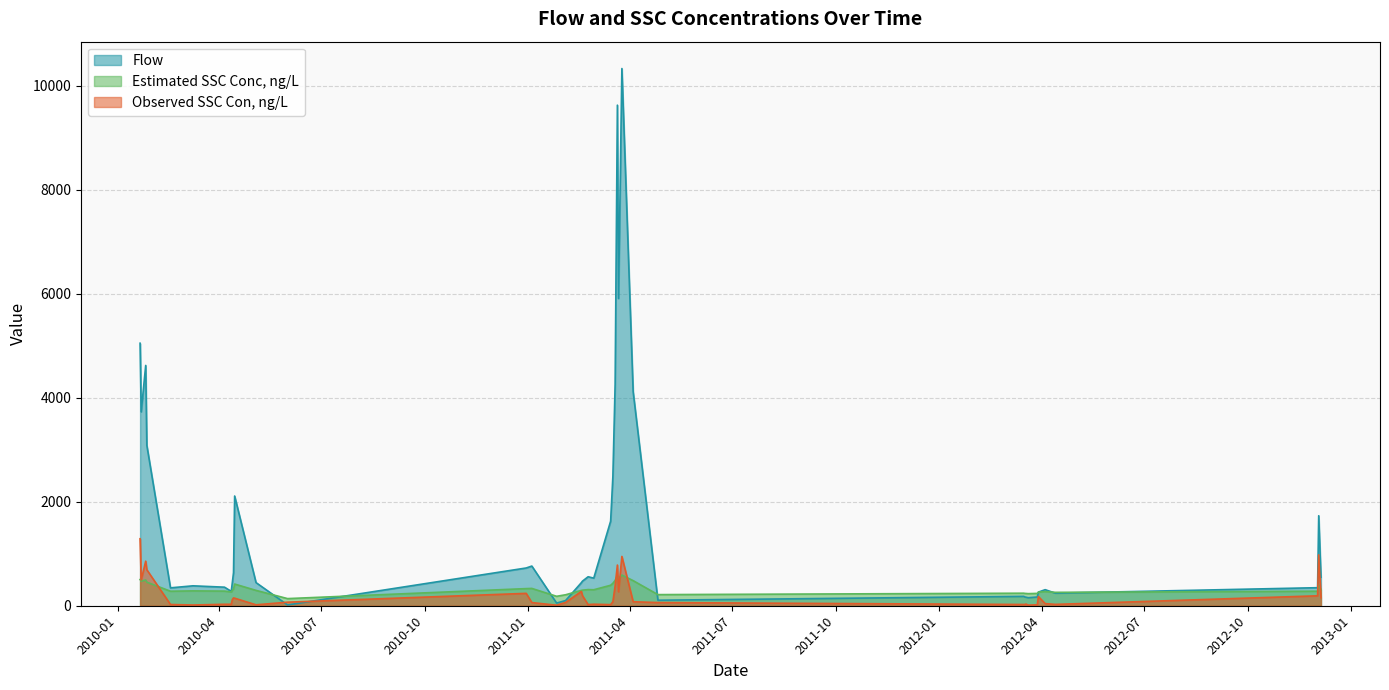

After their last crossing, which series has the higher values: Estimated SSC Conc, ng/L or Observed SSC Con, ng/L?

Estimated SSC Conc, ng/L